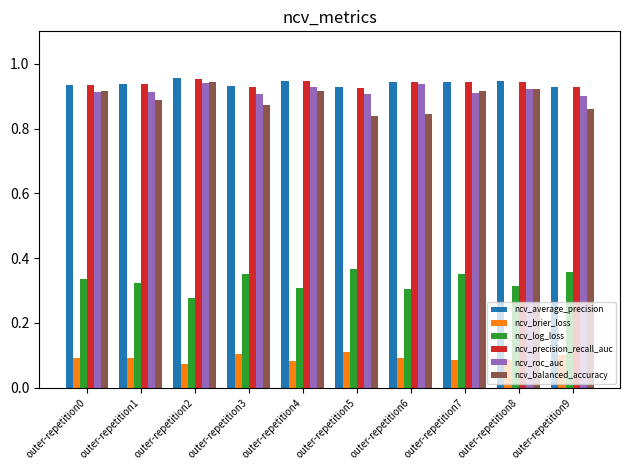

What are all the series names shown in the legend?

ncv_average_precision, ncv_brier_loss, ncv_log_loss, ncv_precision_recall_auc, ncv_roc_auc, ncv_balanced_accuracy